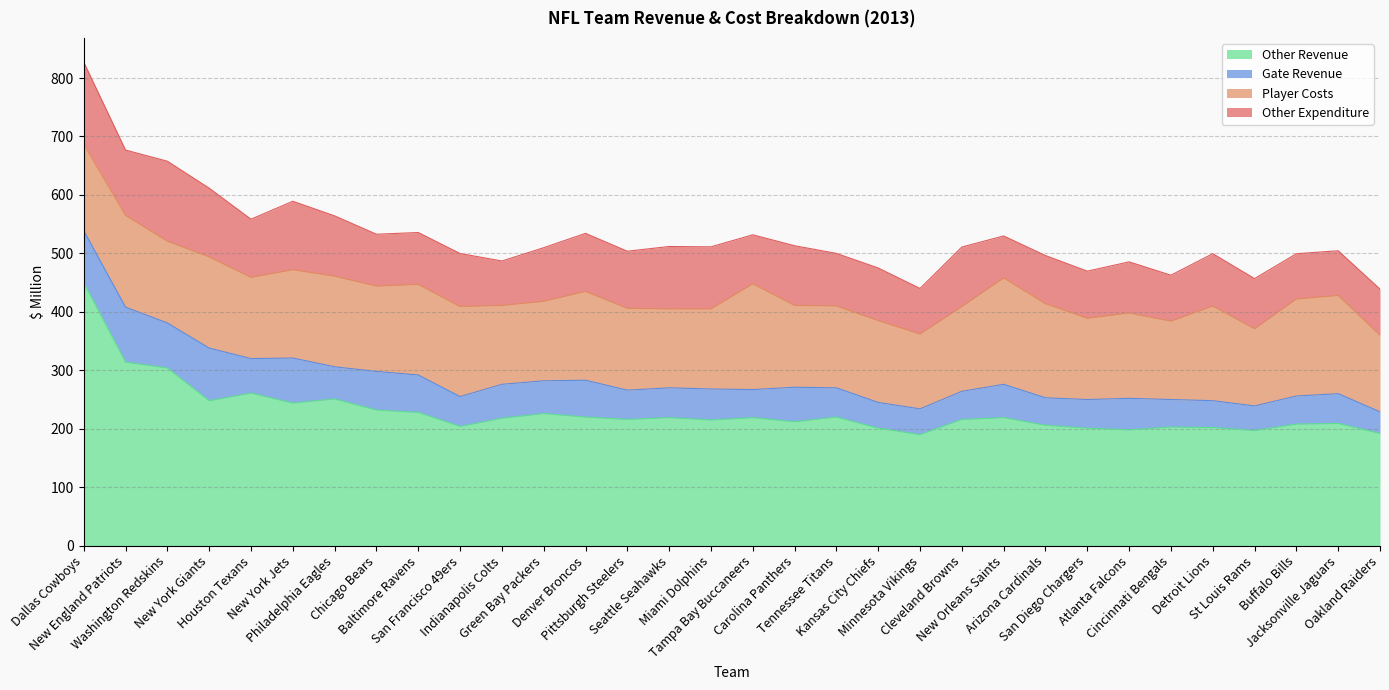

True or false: Other Expenditure has more than 2 points higher than both neighbors.

True